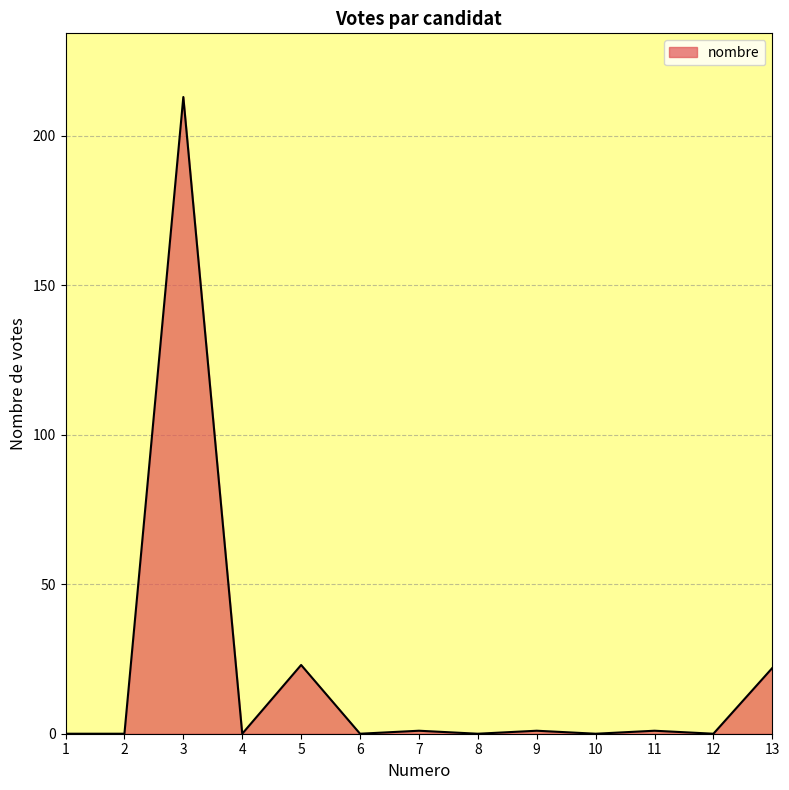

What is the greatest value displayed?

213